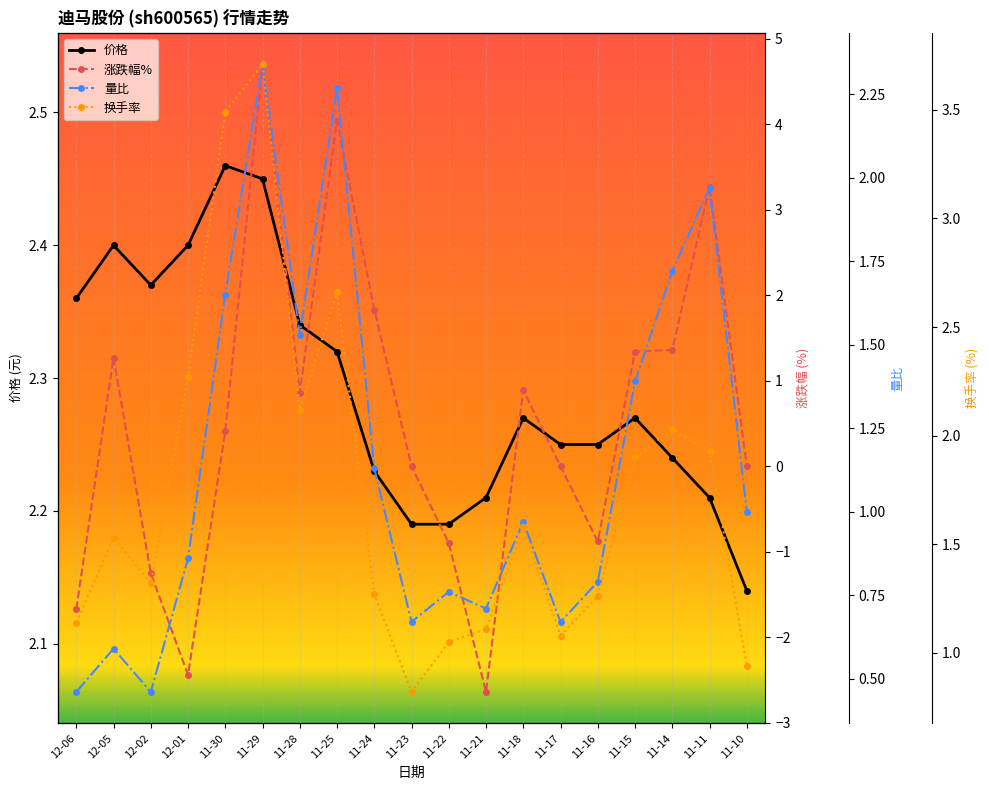

Which series changed the most between 12-02 and 11-21?

涨跌幅%